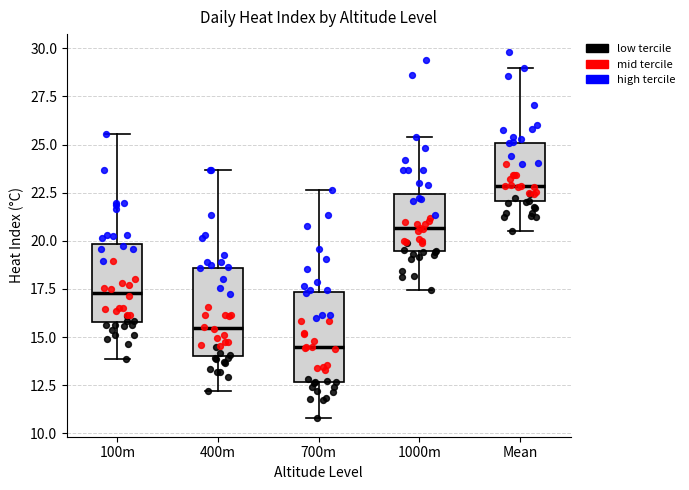

Where does the median line of the box for 700m sit on the y-axis? The values are not printed on the chart, so give them approximately, as read against the axis.

14.5